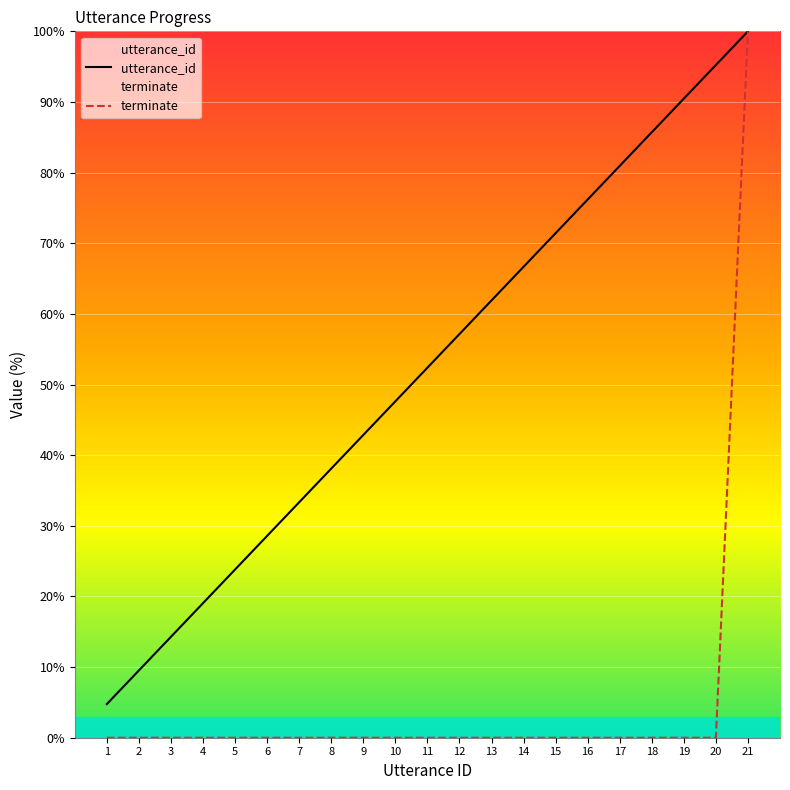

What is the difference between the second highest and minimum values in the utterance_id series?

90.5